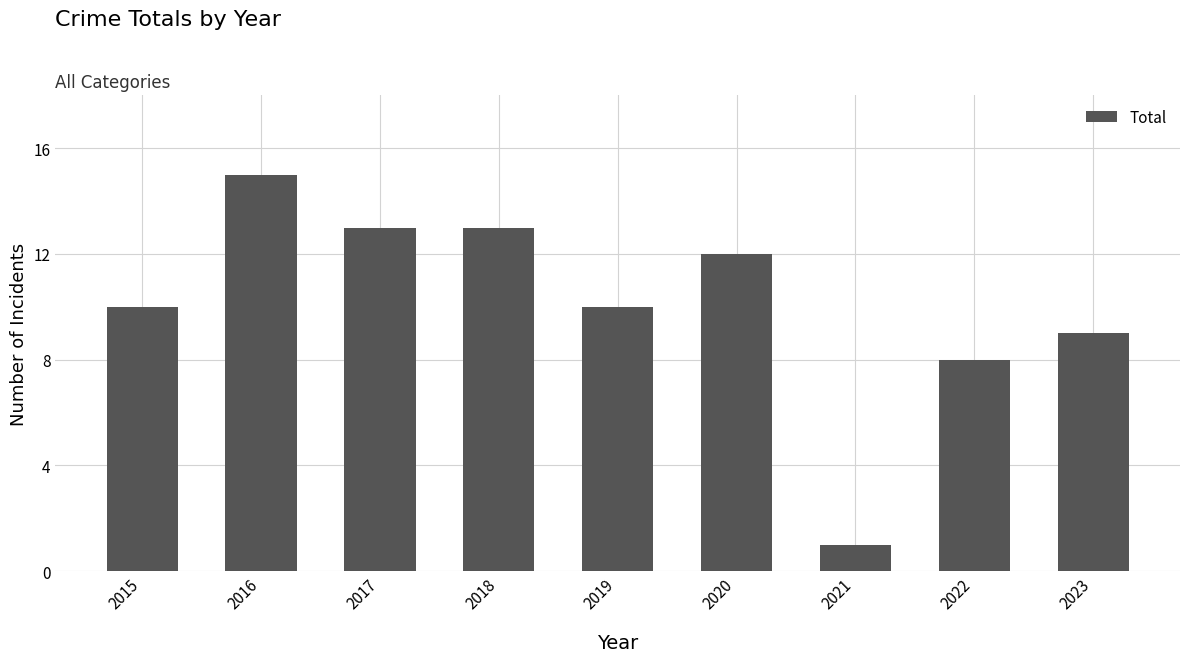

The chart shows a value of 21 at 2016. True or false?

False